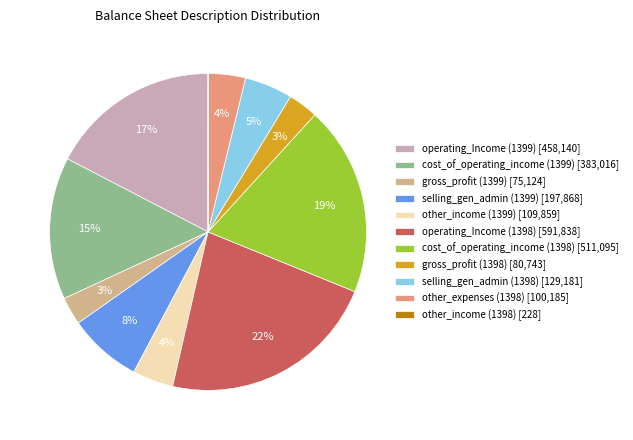

Is it true that cost_of_operating_income (1399) [383,016] is 15% of the pie?

True